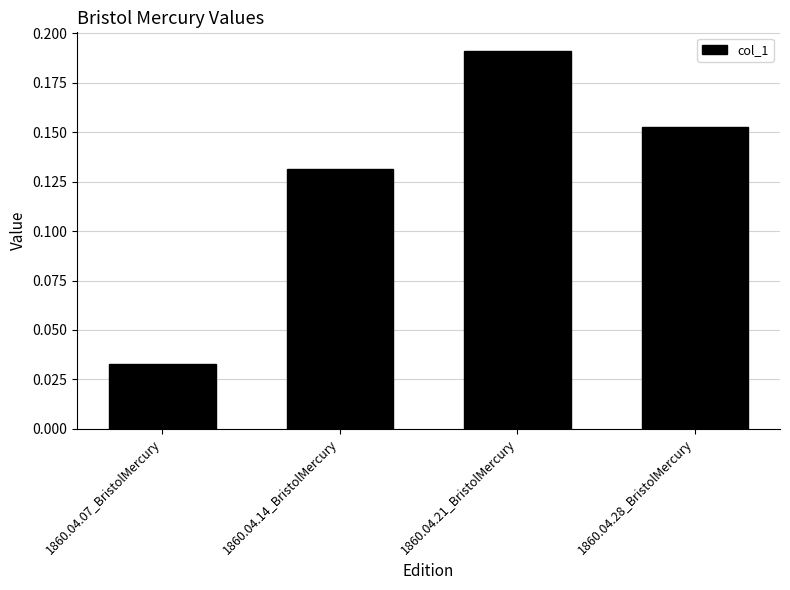

At which label is the value closest to 0?

1860.04.07_BristolMercury